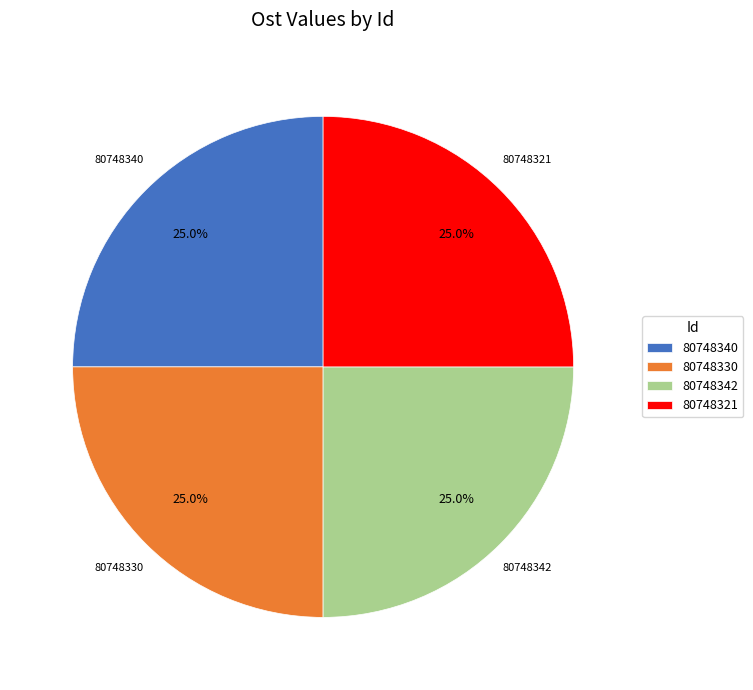

What percentage is NOT represented by 80748340?

75.0%